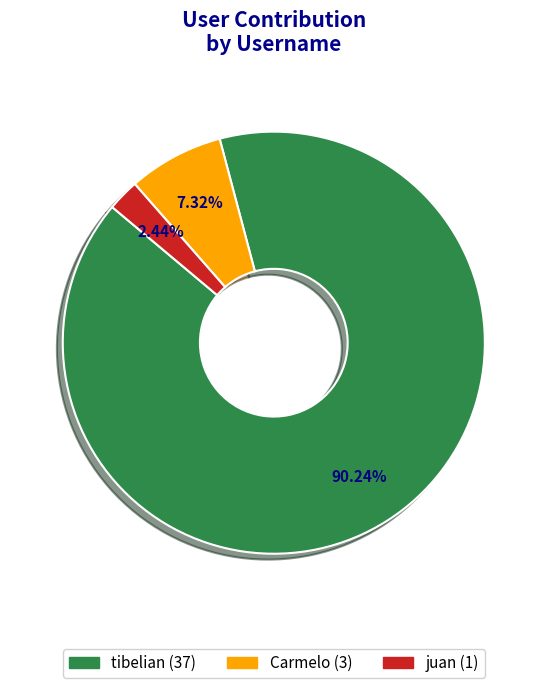

Is it true that tibelian is 84% of the pie?

False